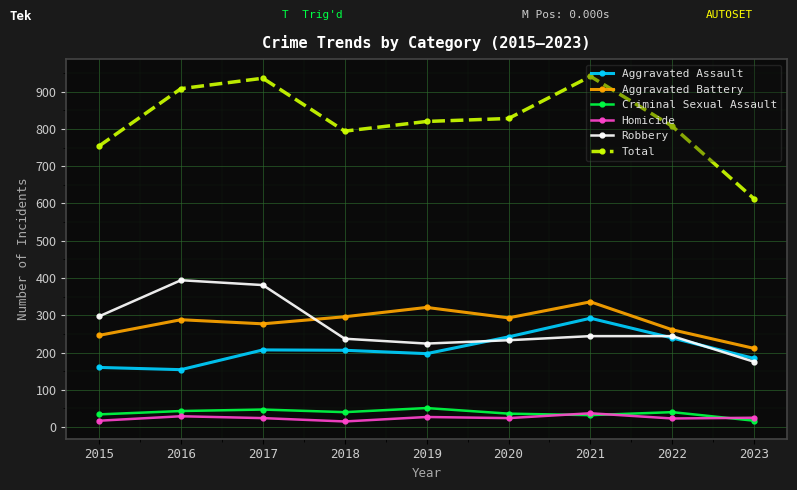

What is the average value of the Homicide series?

25